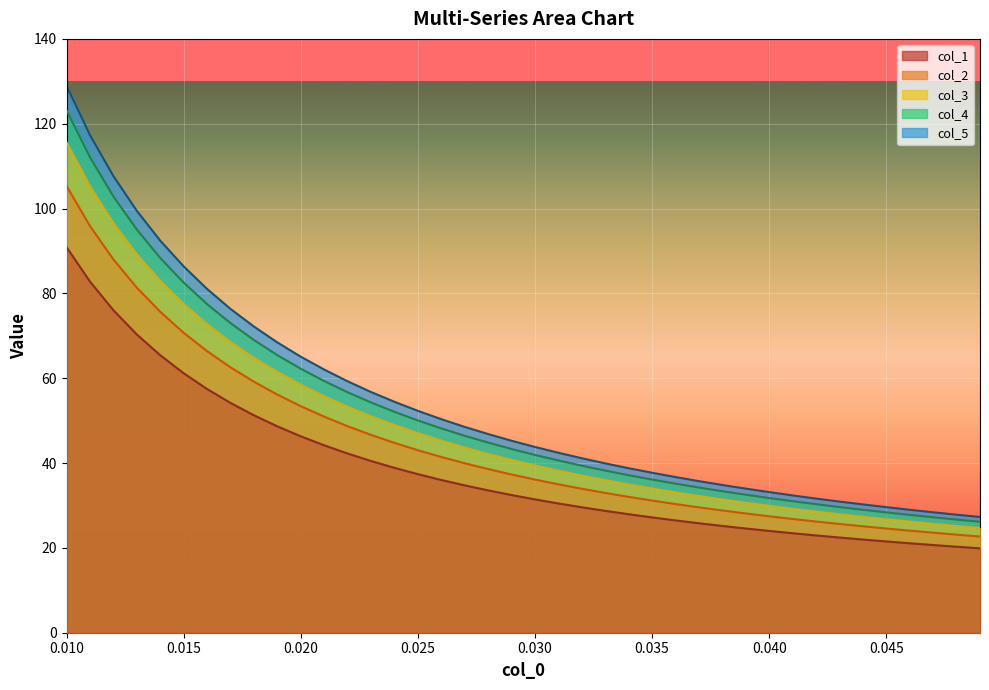

At which label is col_4 closest to 74?

0.017